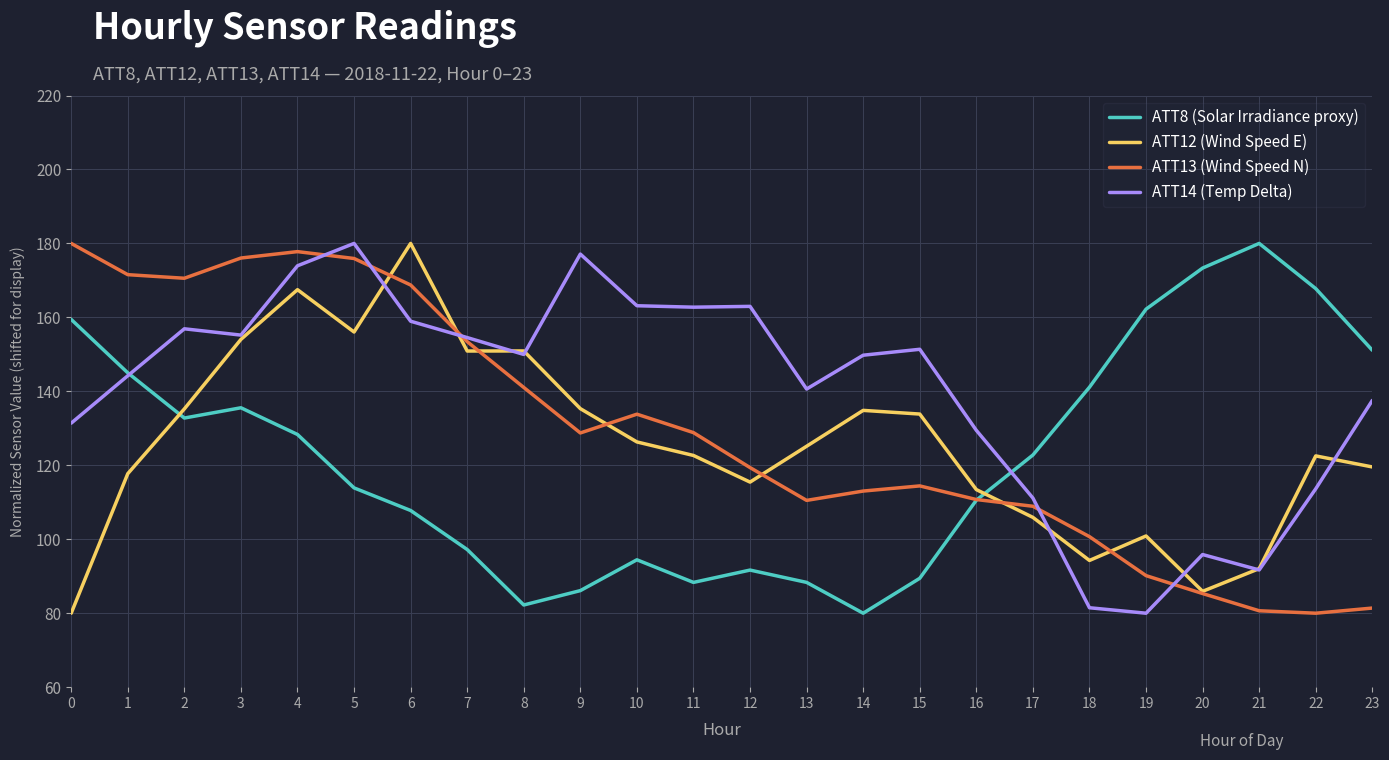

List the series in order of their overall mean, highest first.

ATT14 (Temp Delta), ATT13 (Wind Speed N), ATT12 (Wind Speed E), ATT8 (Solar Irradiance proxy)